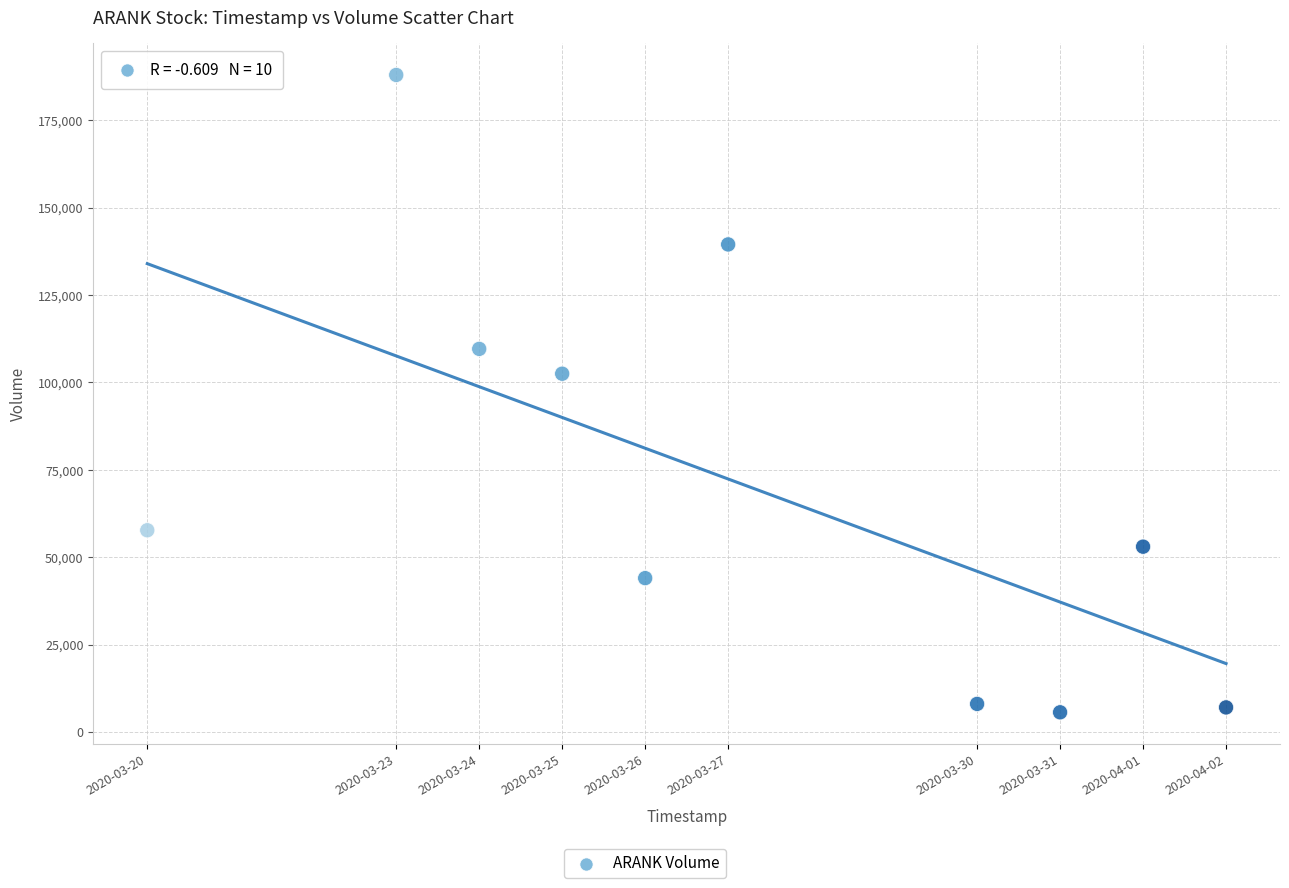

What is the range of X values (max minus min)?

1123200